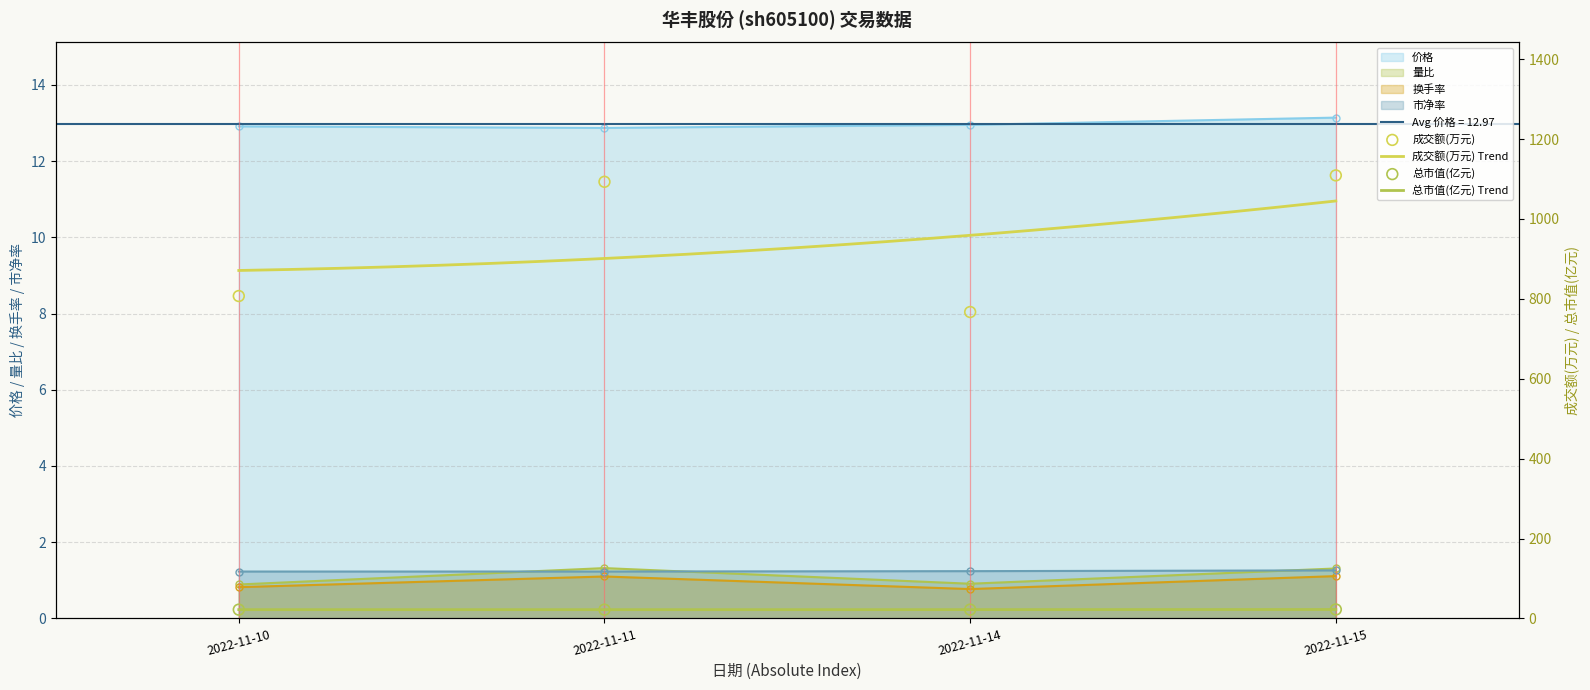

At which category is the sum across all series the highest?

2022-11-15